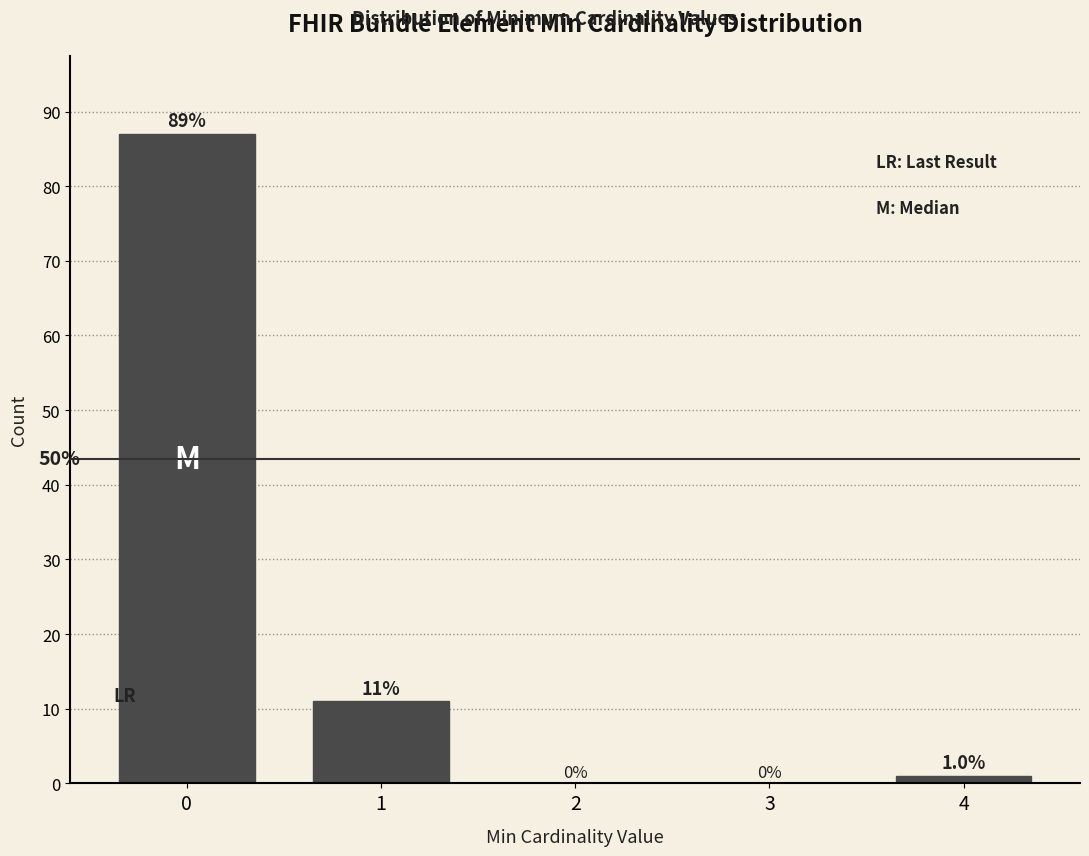

Reading left to right, what are all the values shown in this chart?

0=87	1=11	2=0	3=0	4=1